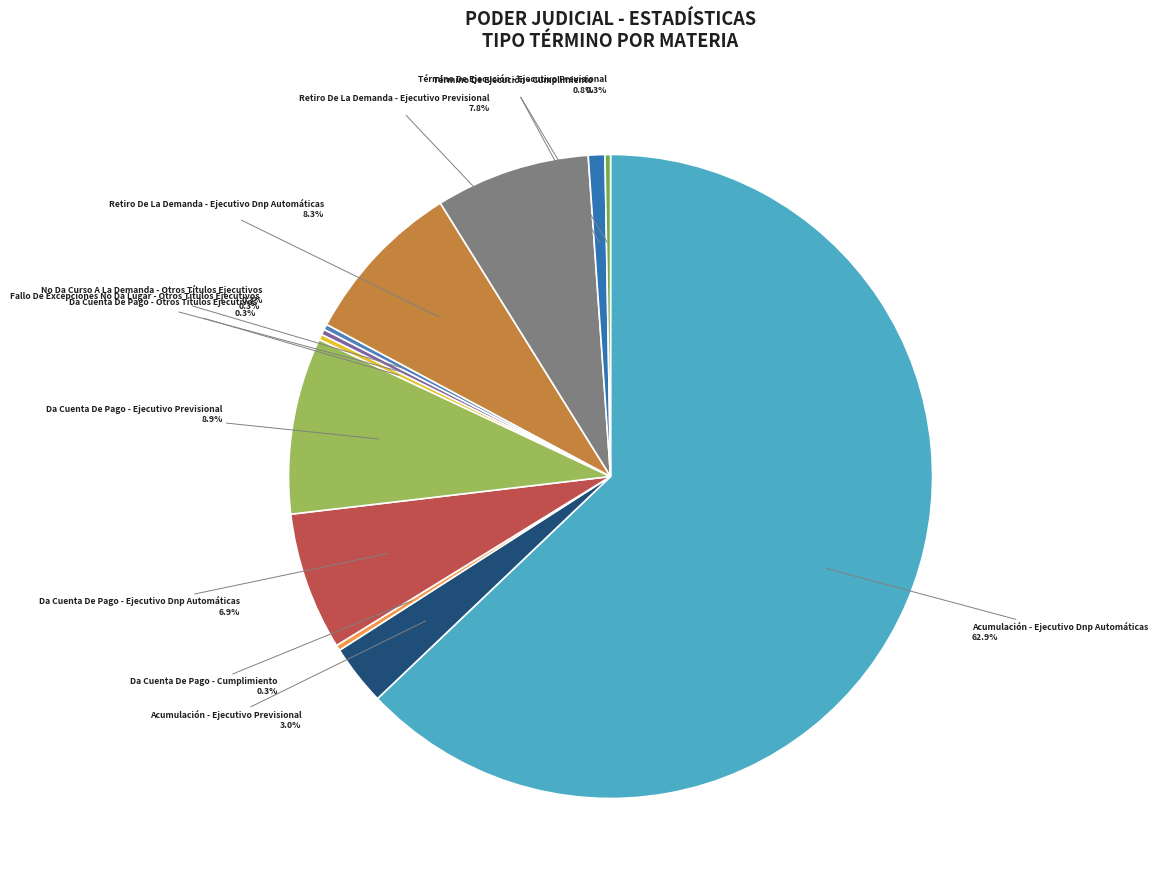

Which slice is the smallest?

Da Cuenta De Pago - Cumplimiento